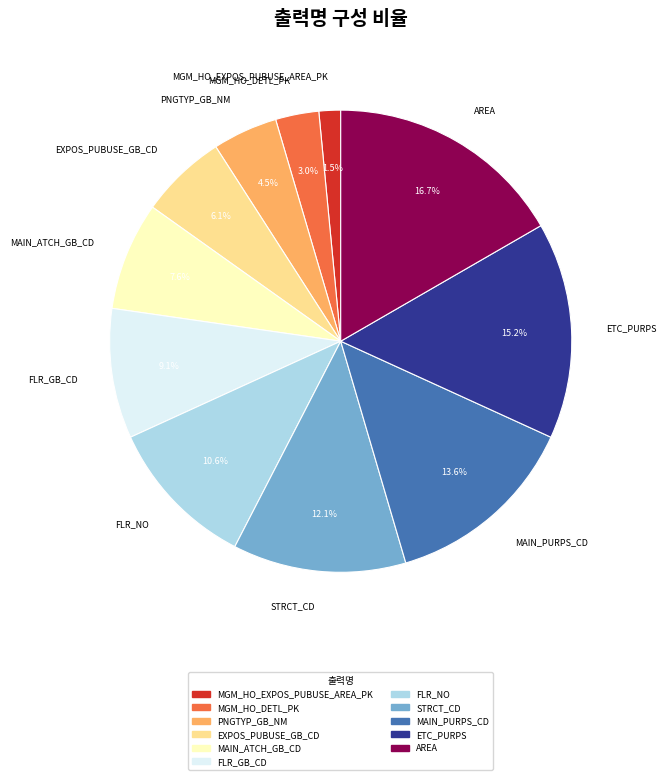

To the nearest percent, what is the difference between the MGM_HO_DETL_PK and PNGTYP_GB_NM slice percentages?

2%